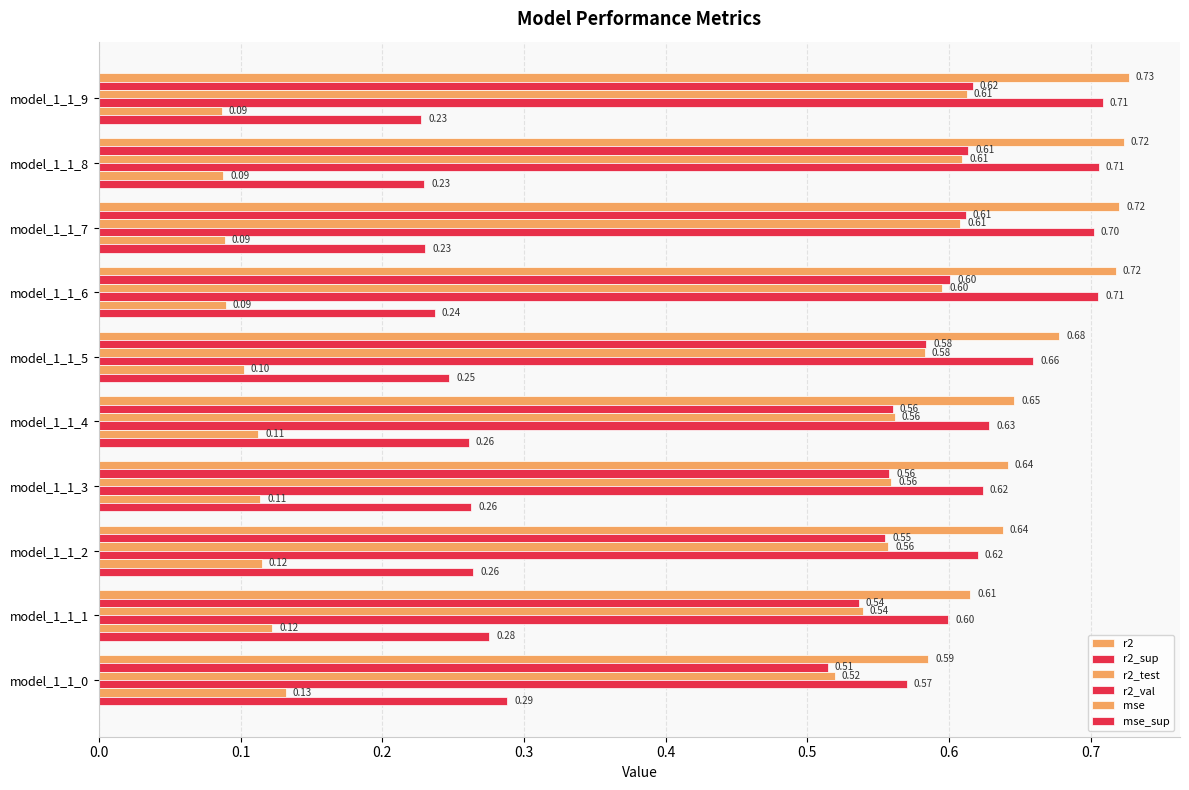

Rank the series by their maximum value, from lowest to highest.

mse, mse_sup, r2_test, r2_sup, r2_val, r2